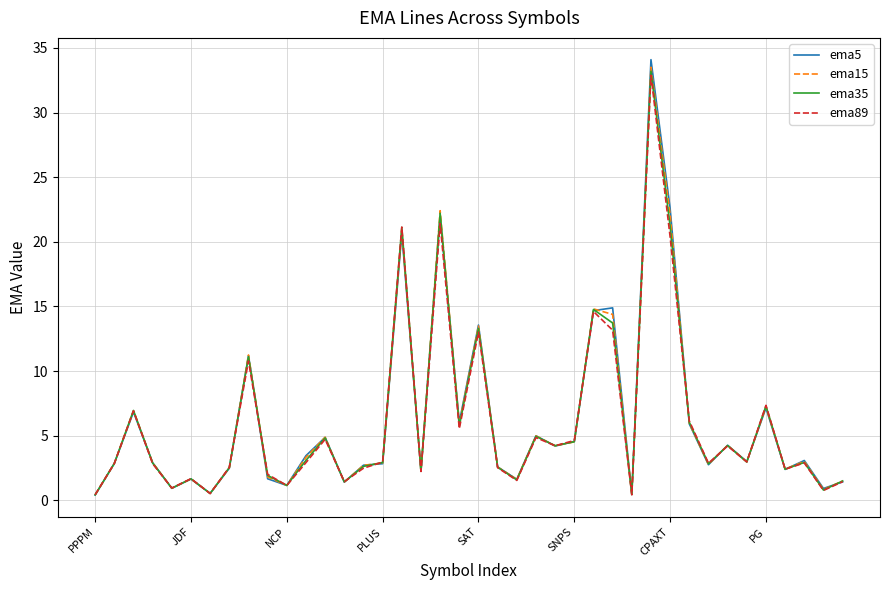

How many lines are shown in the chart?

4